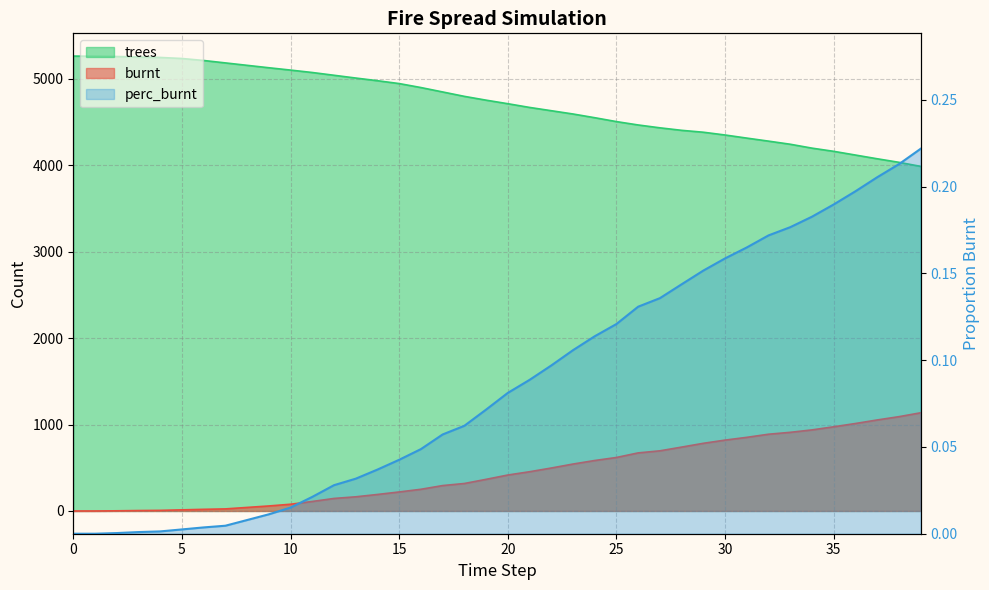

Which series changed the most between 26 and 38?

trees